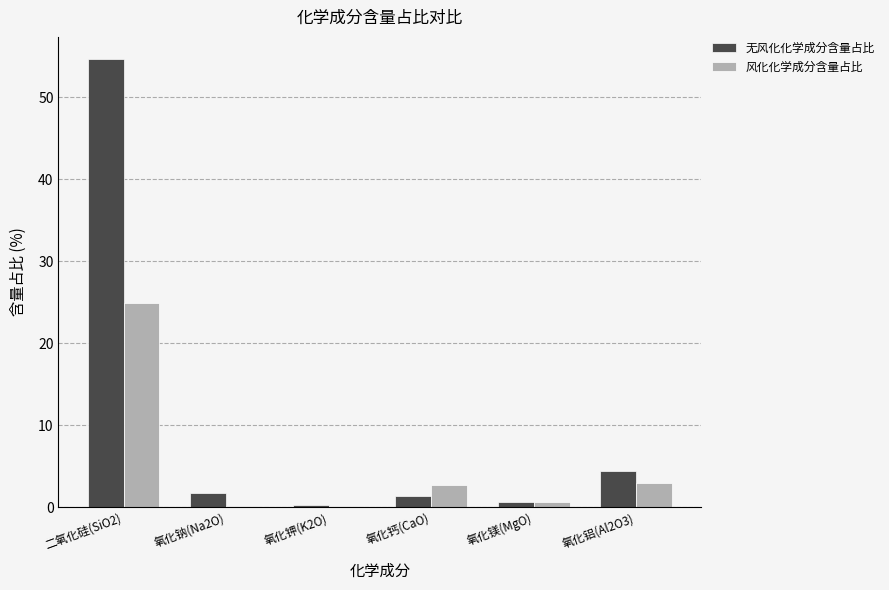

The value of 无风化化学成分含量占比 at 氧化铝(Al2O3) is 4.5. True or false?

True